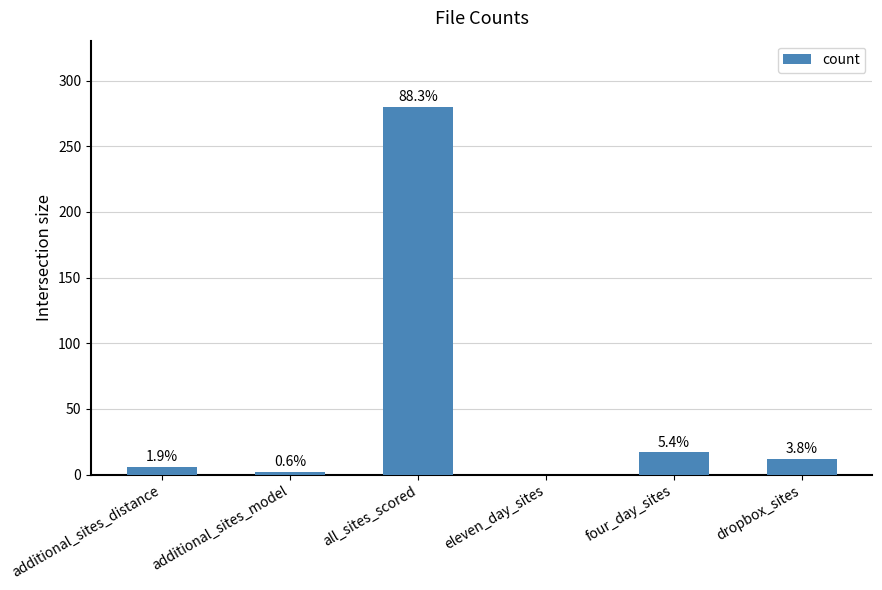

What is the average value?

53